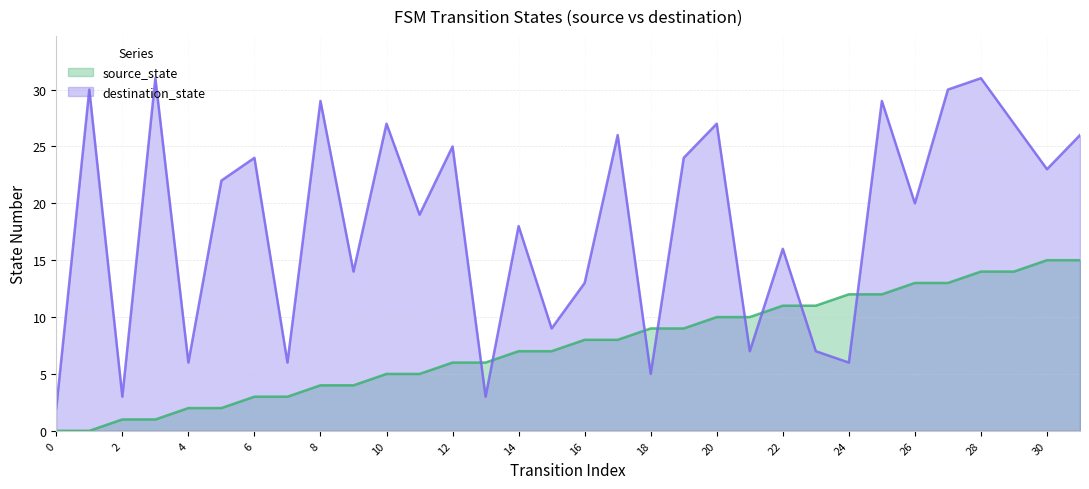

At which category is the sum across all series the highest?

28